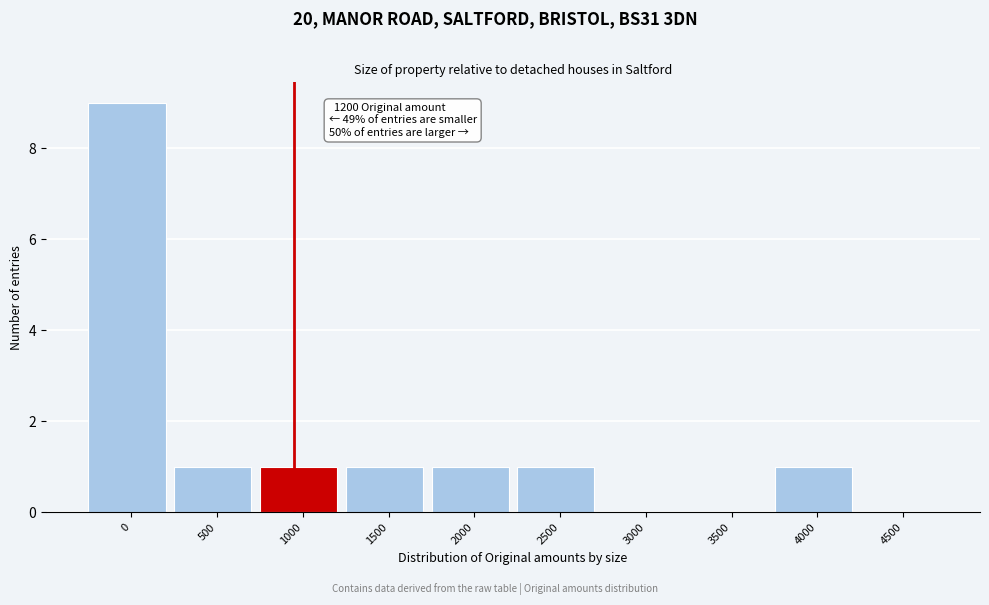

Reading right to left, extract all data points from this chart.

4500=0	4000=1	3500=0	3000=0	2500=1	2000=1	1500=1	1000=1	500=1	0=9